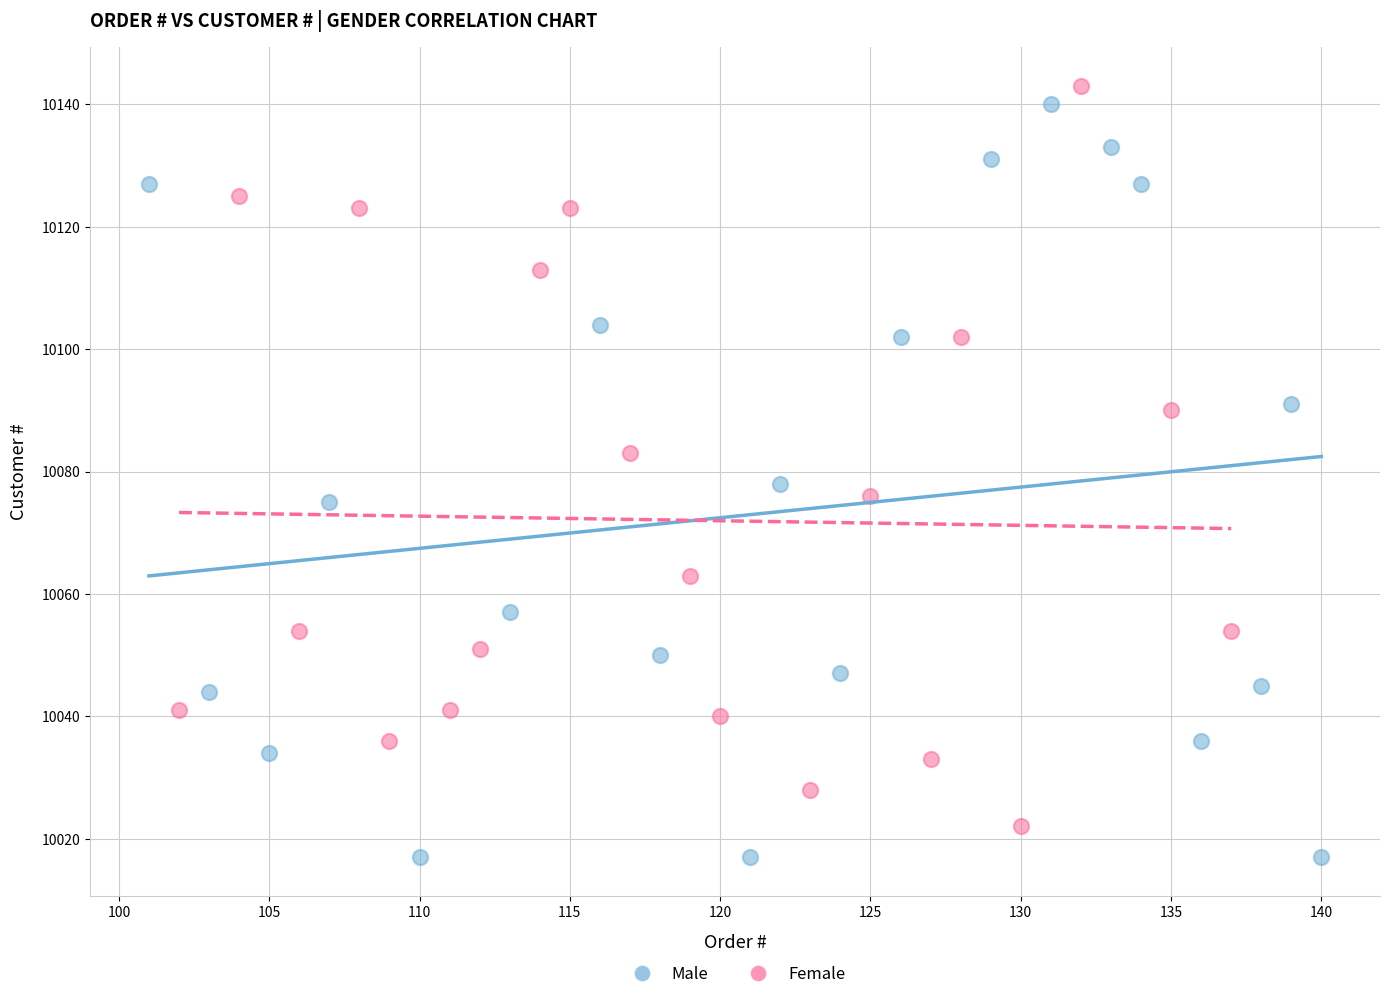

What are all the series names shown in the legend?

Male, Female